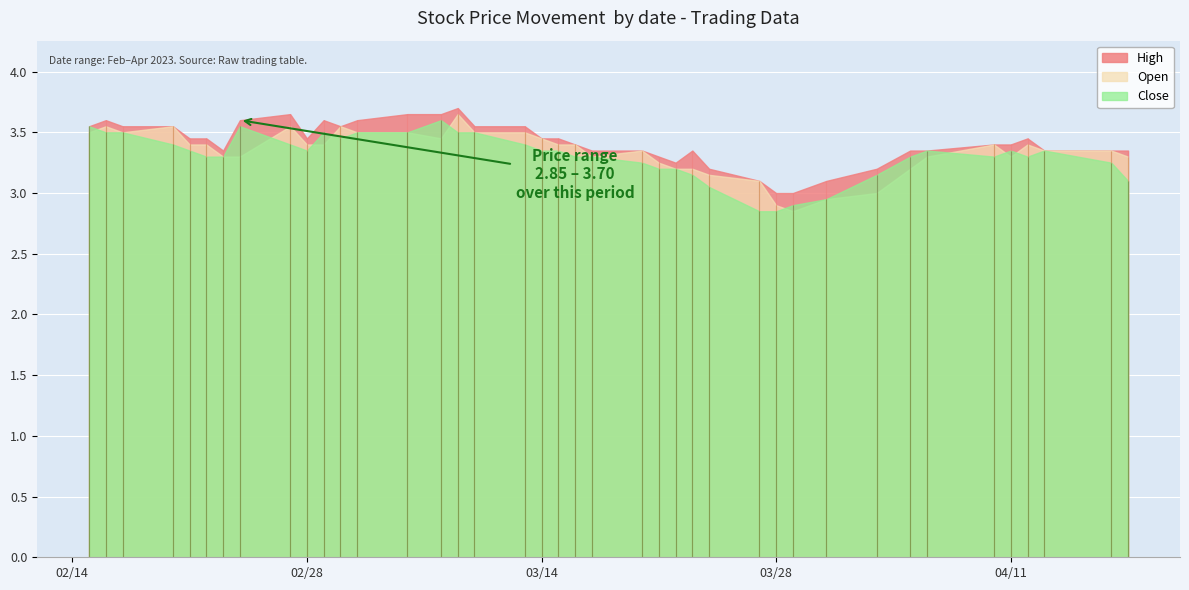

Which category has the lowest value across all series?

29